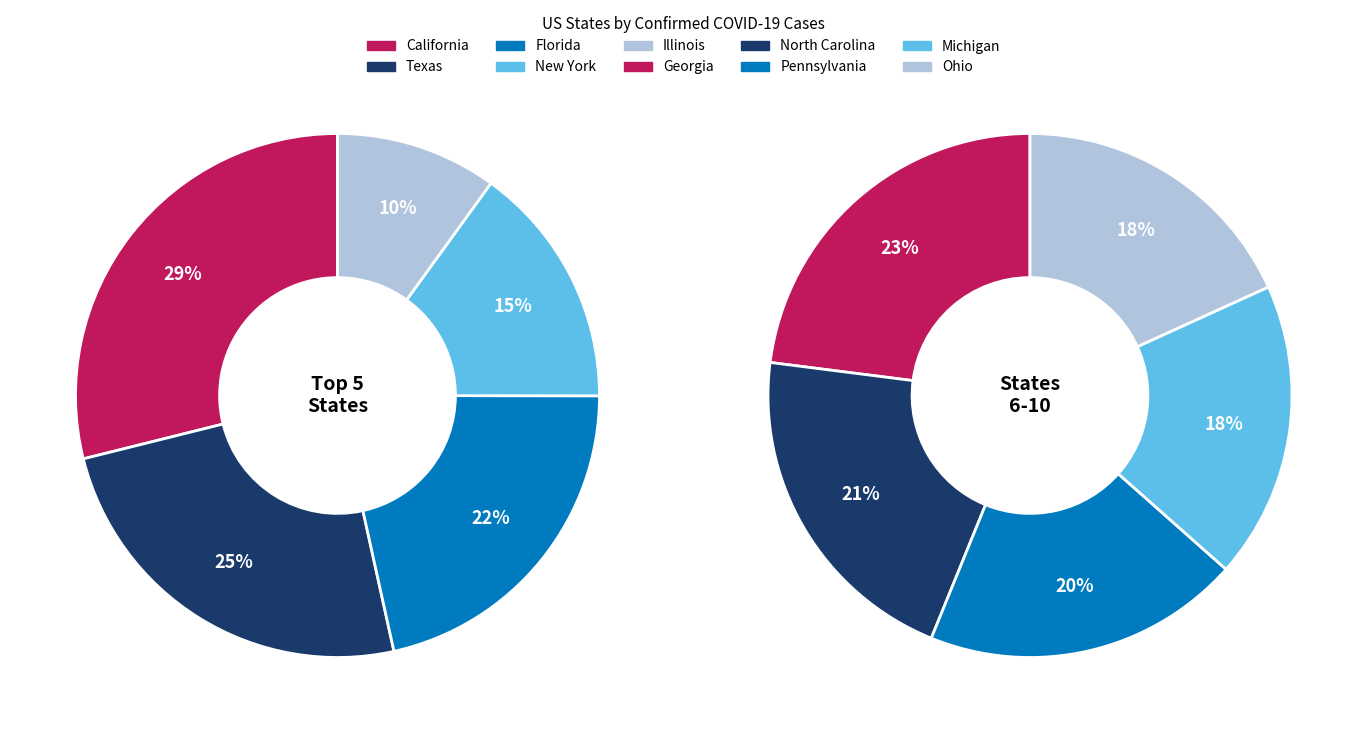

Is there a majority slice in this chart?

No